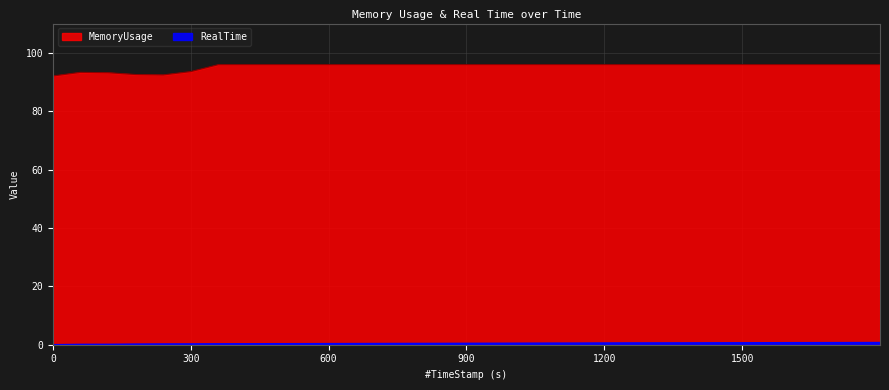

What is the approximate value of RealTime at 1559.76?

0.7